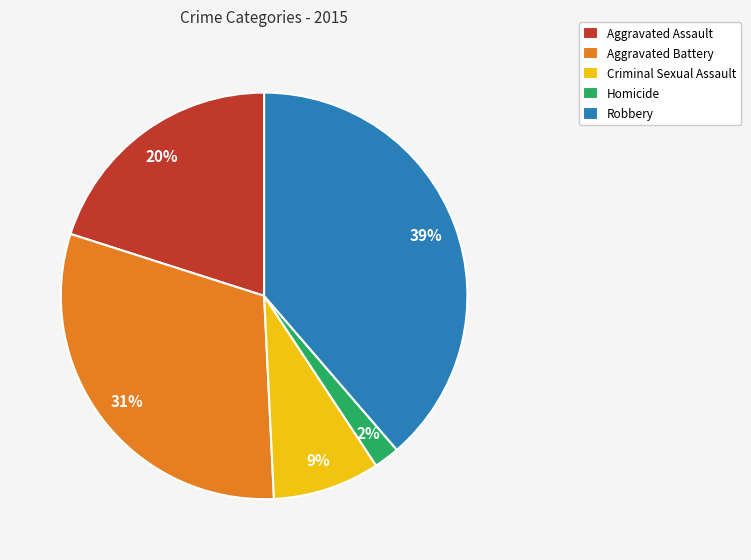

Rank the categories by value from lowest to highest.

Homicide, Criminal Sexual Assault, Aggravated Assault, Aggravated Battery, Robbery